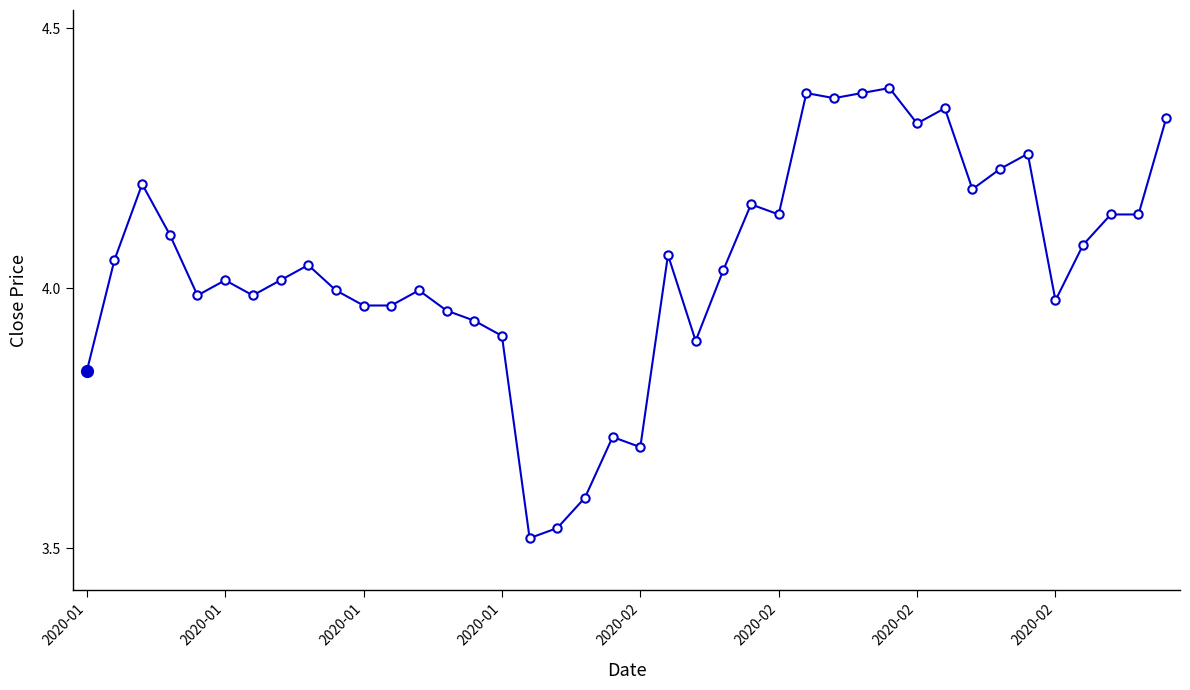

Which has a higher value, 37 or 32?

32